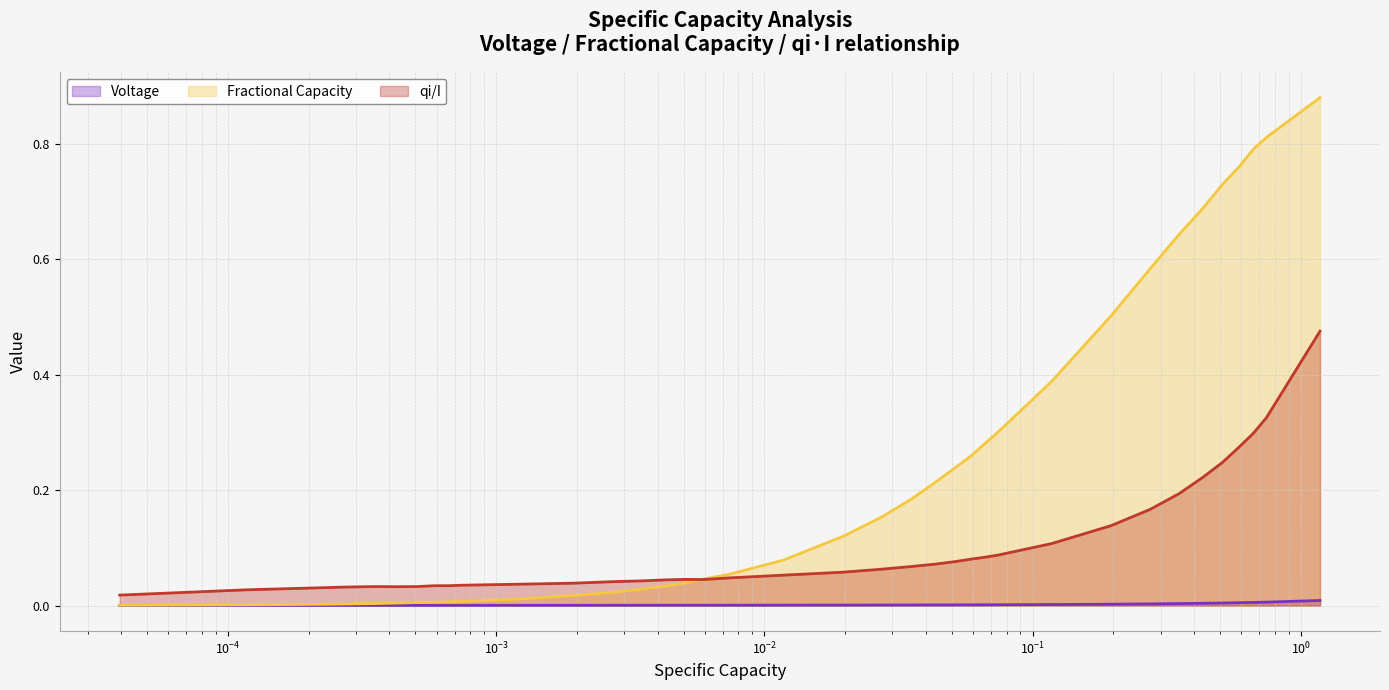

True or false: qi/I has more than 1 points higher than both neighbors.

True